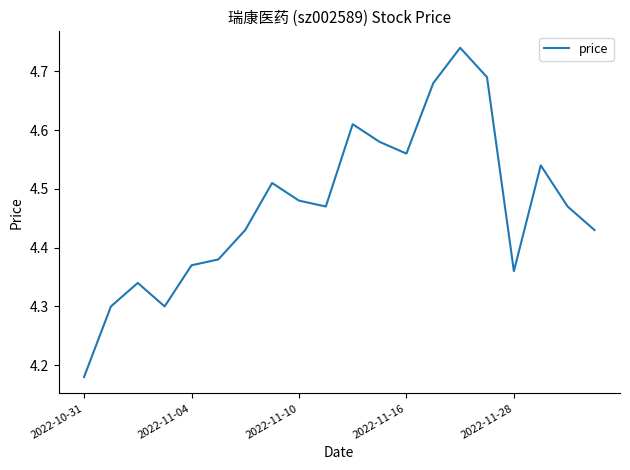

What is the difference between the maximum and minimum values?

0.6